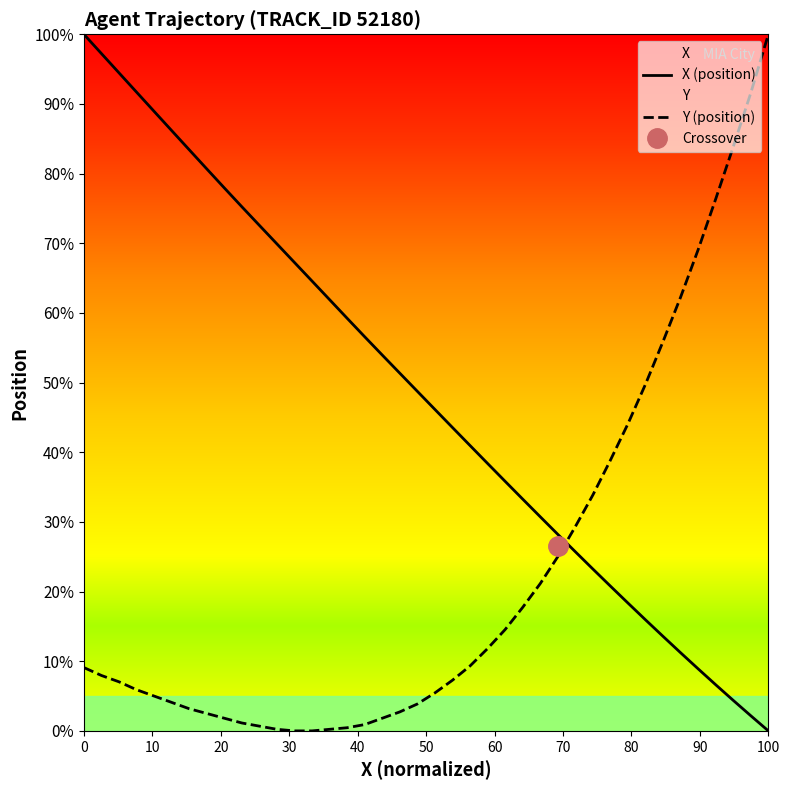

True or false: X (position) and Y (position) intersect in this chart.

True